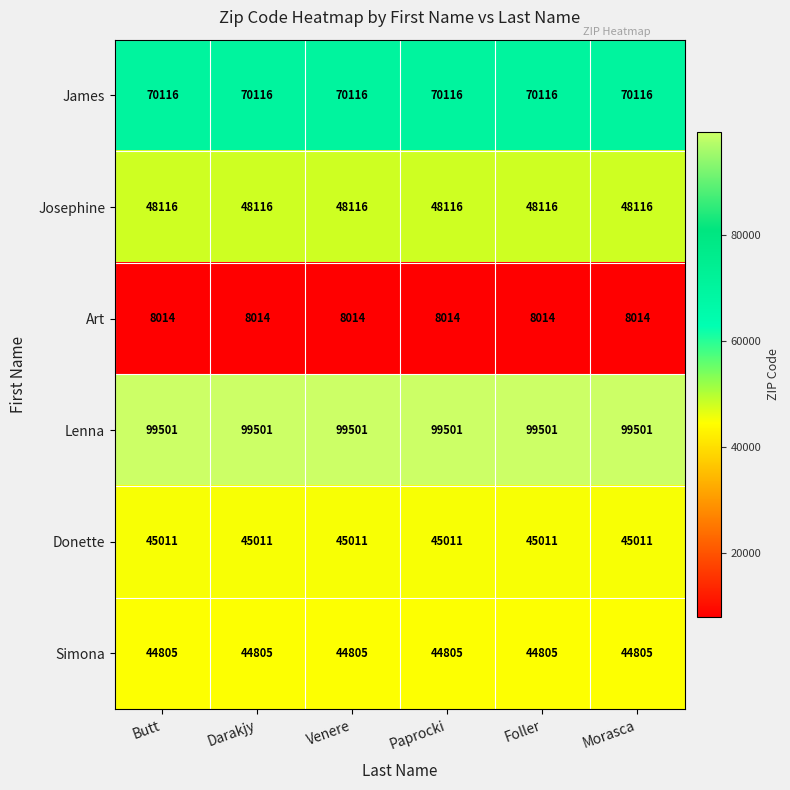

What is the maximum value for Lenna?

99501